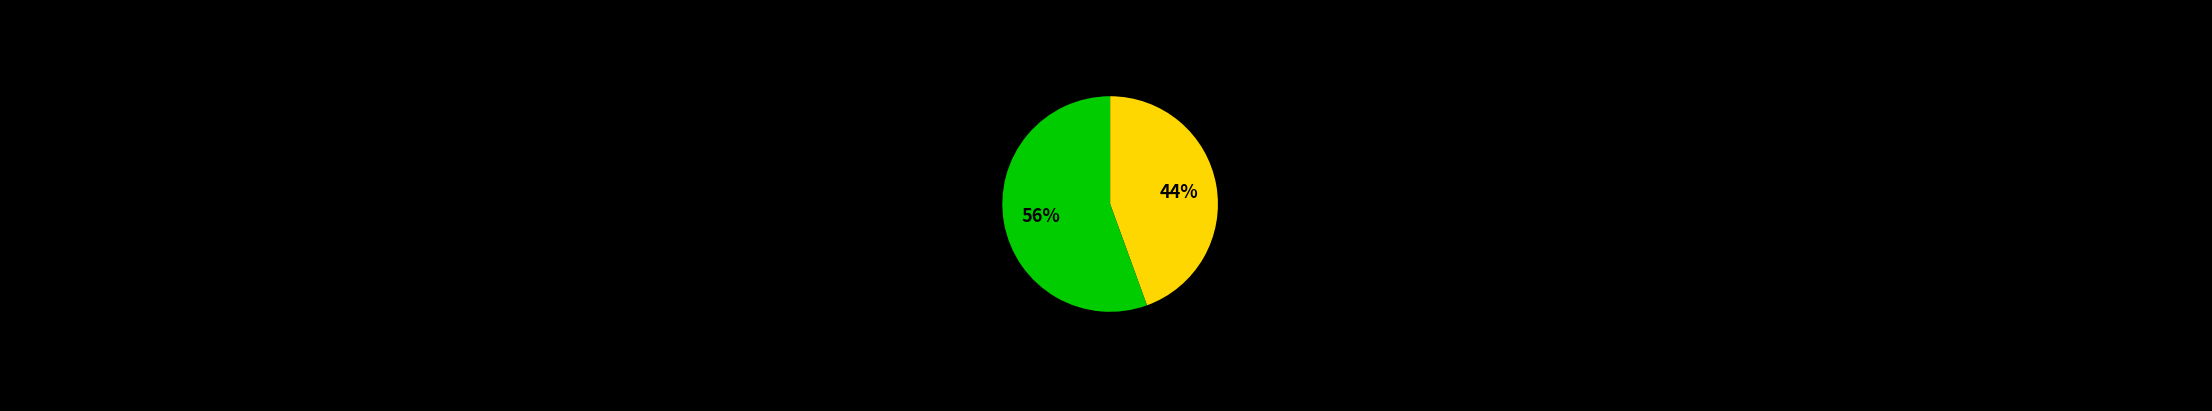

True or false: 1234 accounts for 44% of the total.

True